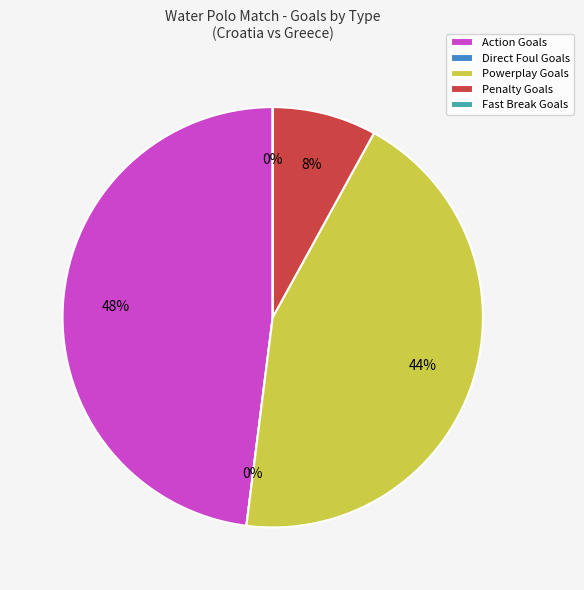

How many segments does this pie chart have?

5